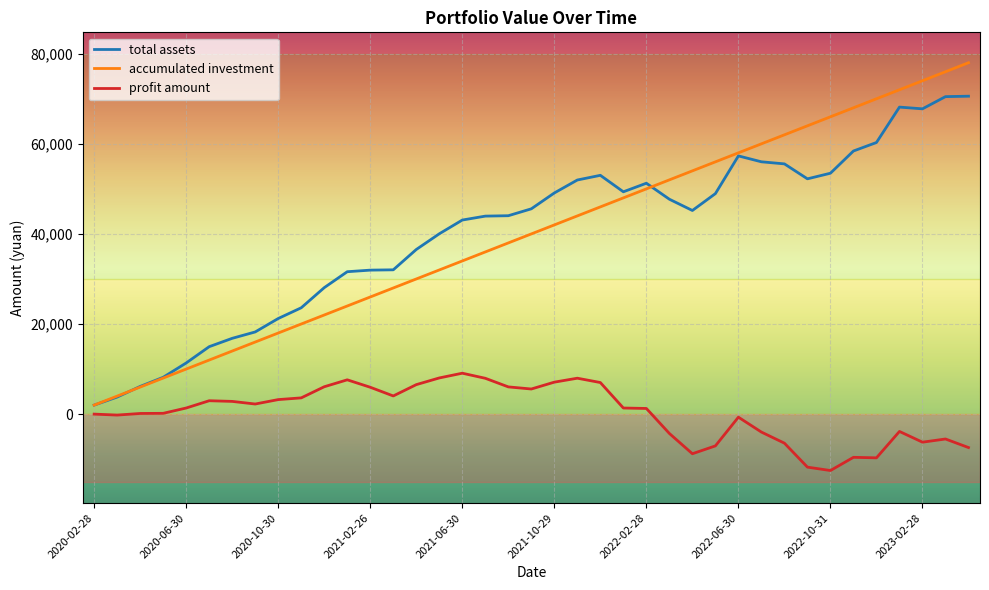

What is the maximum value for profit amount?

9079.9